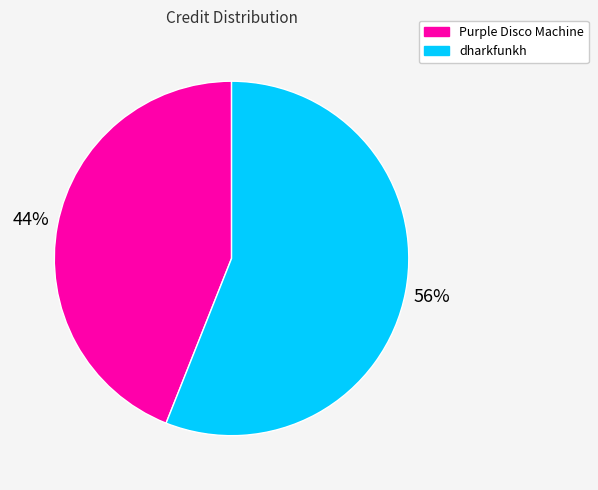

Is it true that dharkfunkh is 56% of the pie?

True